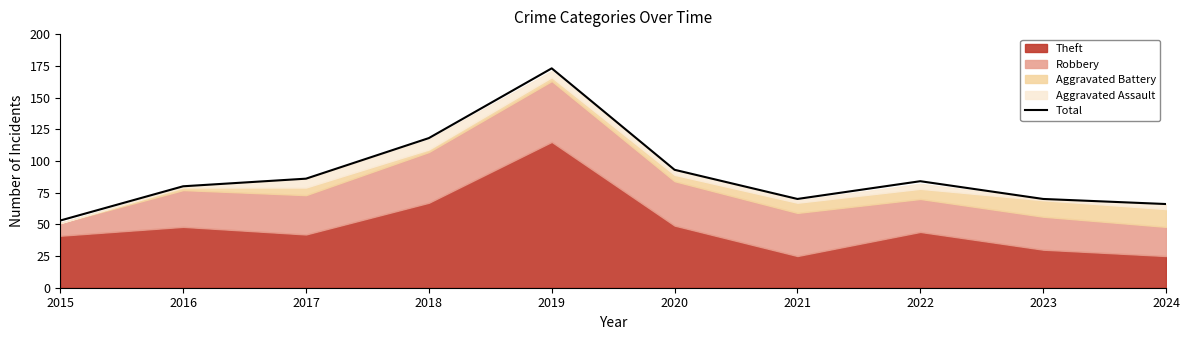

What is the difference between the values at 2024 and 2015?

13